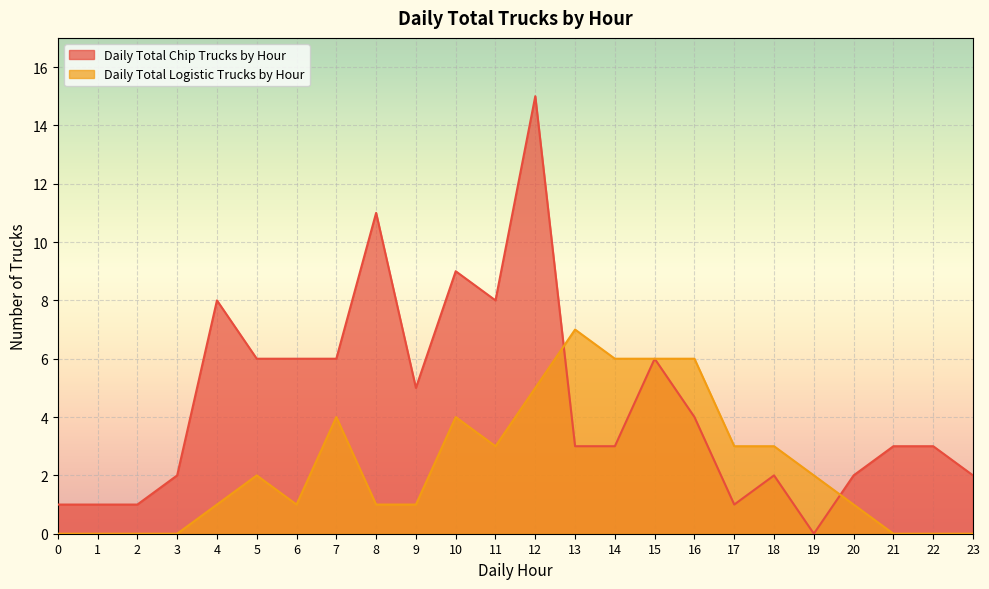

List the labels in order of Daily Total Chip Trucks by Hour value, largest first.

12, 8, 10, 4, 11, 5, 6, 7, 15, 9, 16, 13, 14, 21, 22, 3, 18, 20, 23, 0, 1, 2, 17, 19